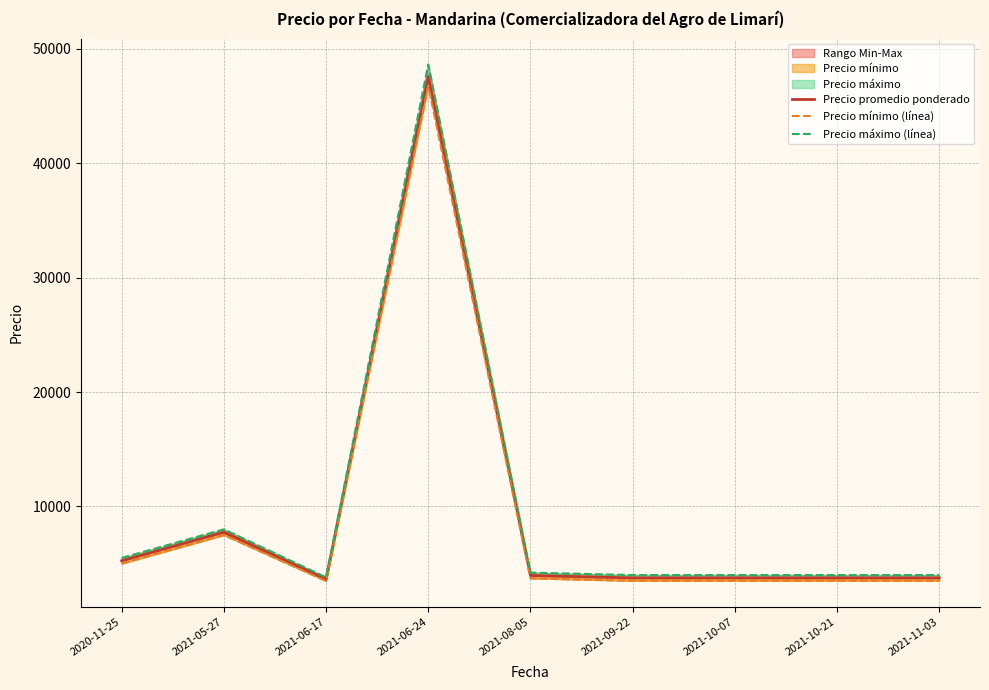

What is the difference between the highest and lowest values at 2021-08-05?

500.0